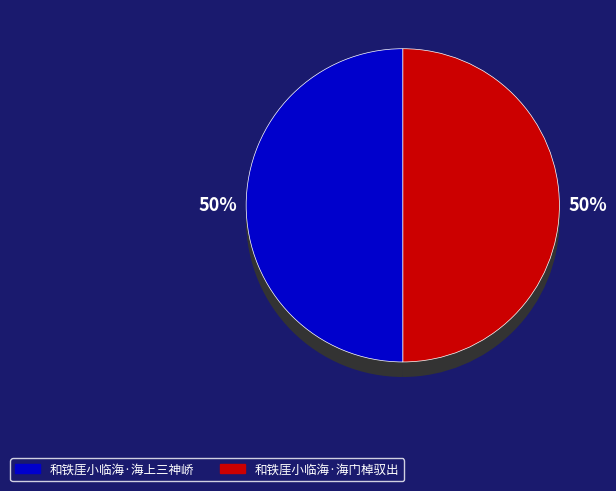

Between 和铁厓小临海·海门棹驭出 and 和铁厓小临海·海上三神峤, which is larger?

和铁厓小临海·海上三神峤